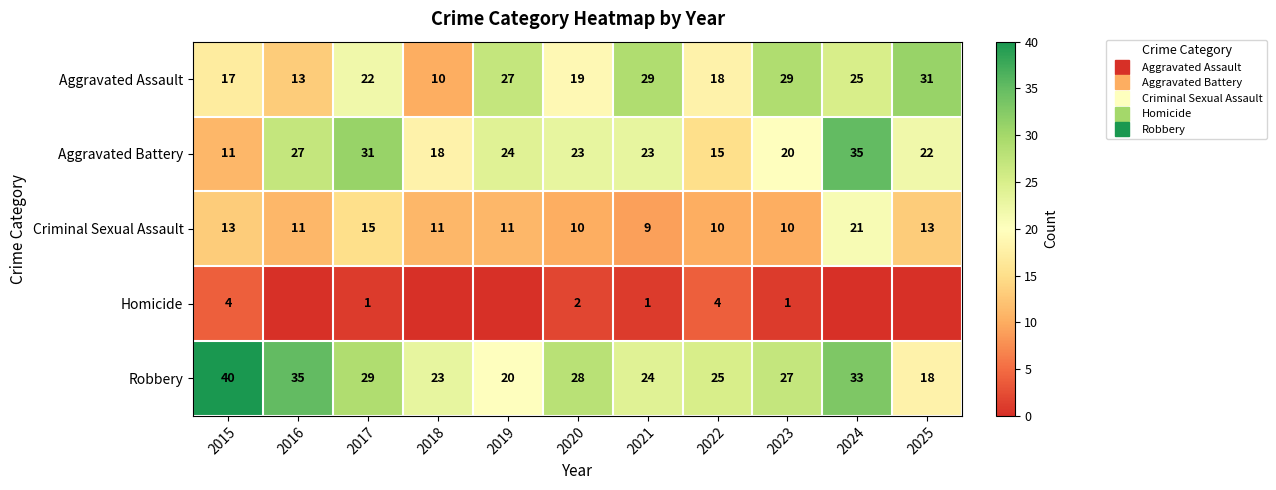

What is the difference between the highest and lowest values at 2015?

36